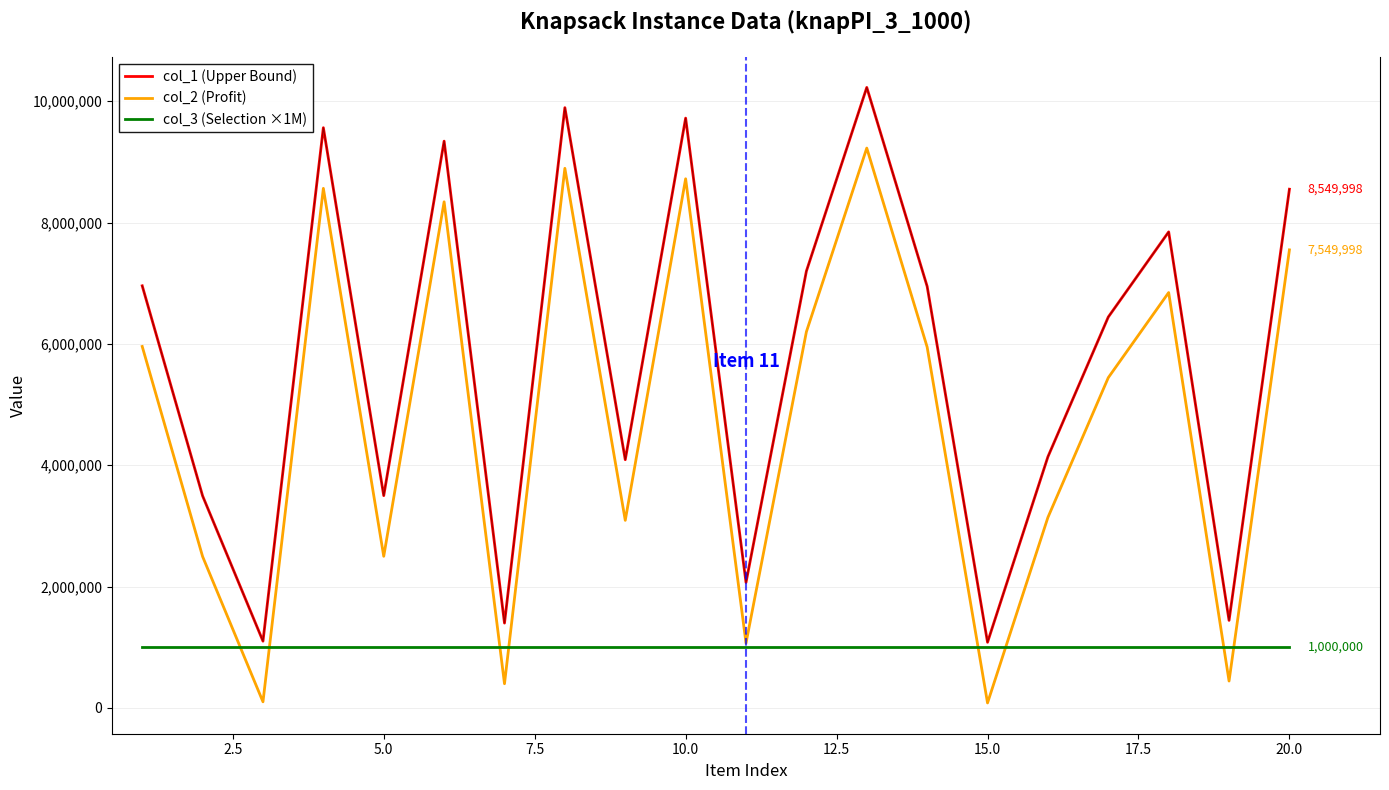

Which series has the largest total across all categories?

col_1 (Upper Bound)